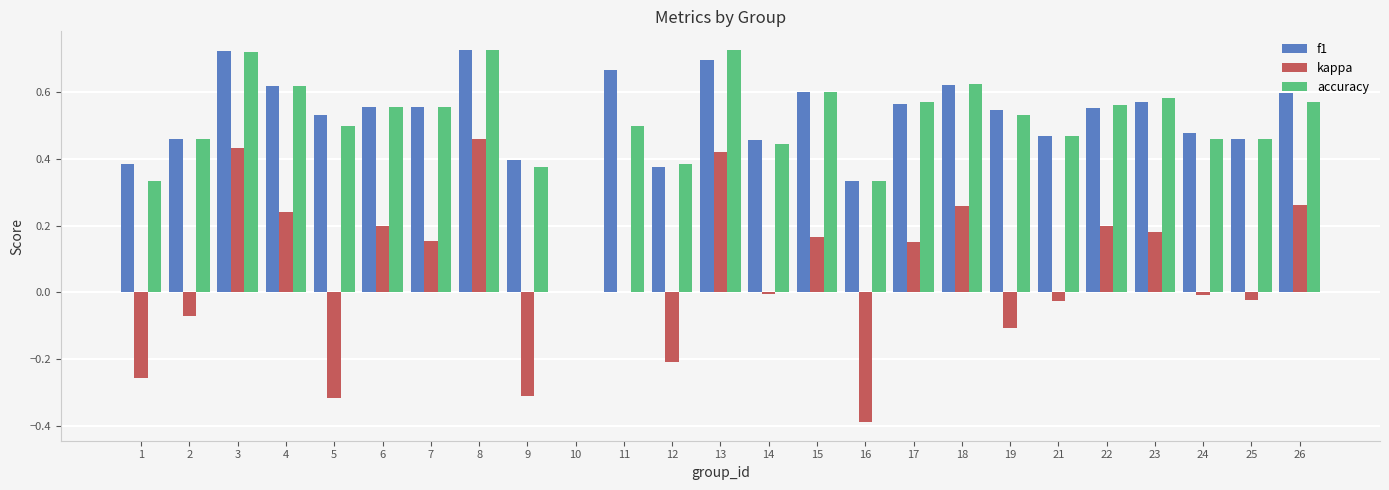

What are all the series names shown in the legend?

f1, kappa, accuracy